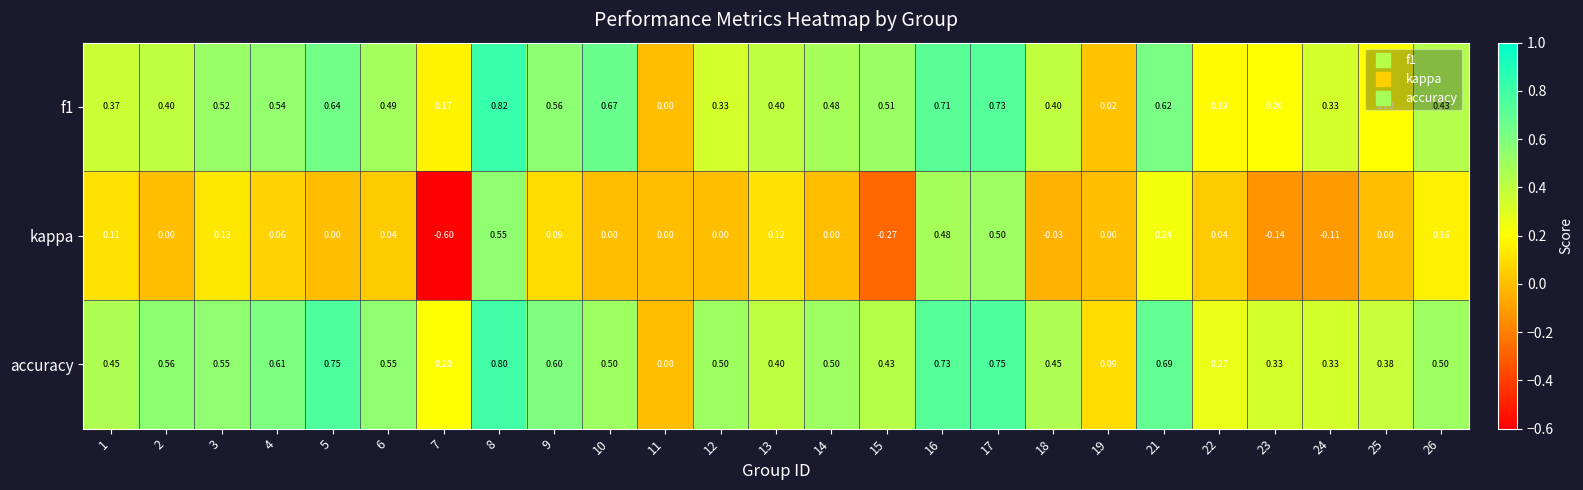

Which series has the widest spread of values?

kappa